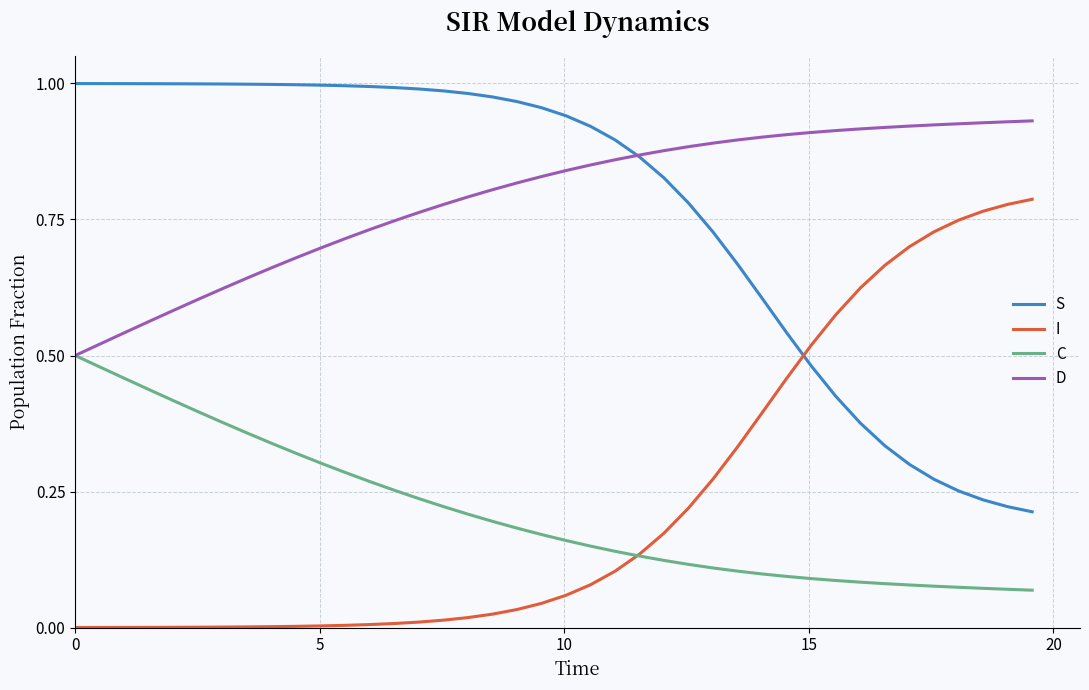

Rank the series by their maximum value, from lowest to highest.

C, I, D, S